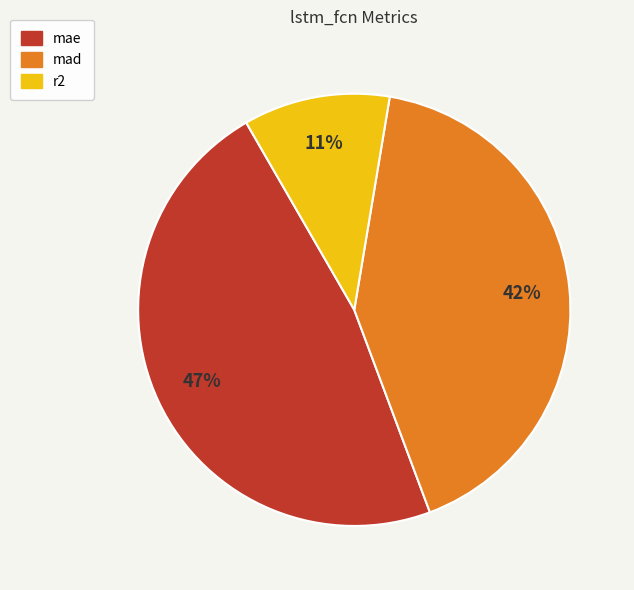

What percentage is the mad slice, to the nearest percent?

42%